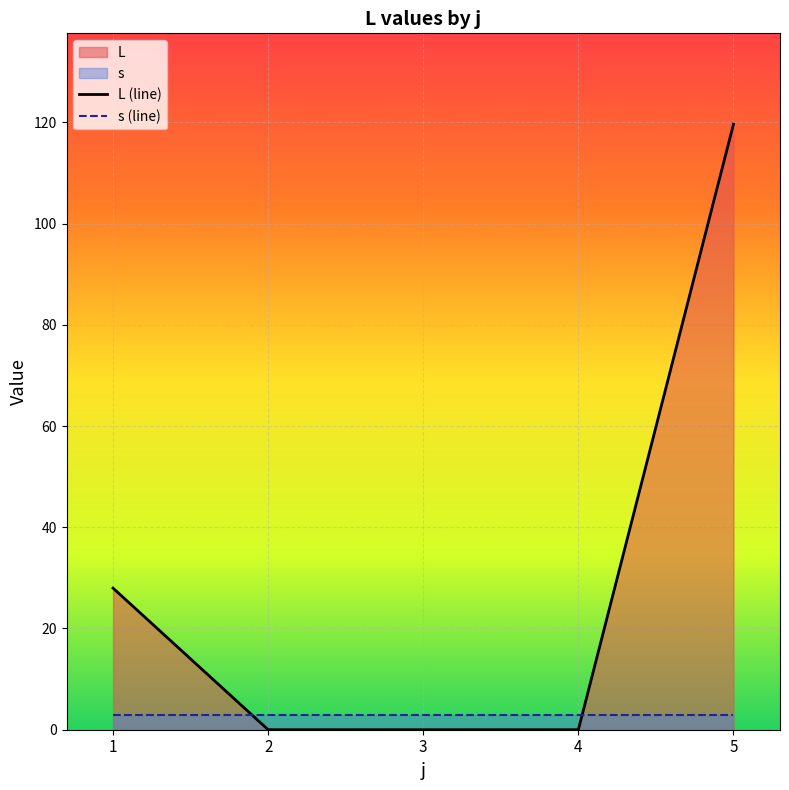

What is the difference between the highest and lowest values at 1?

25.0